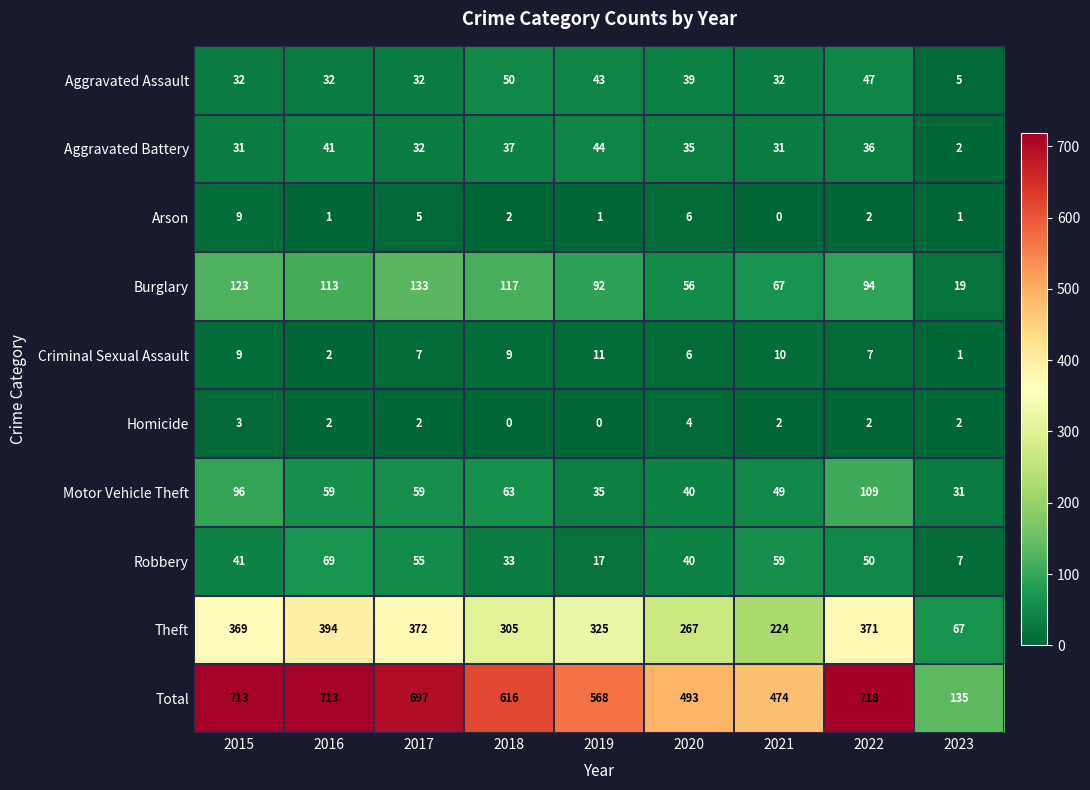

What is the maximum value shown in the chart?

718